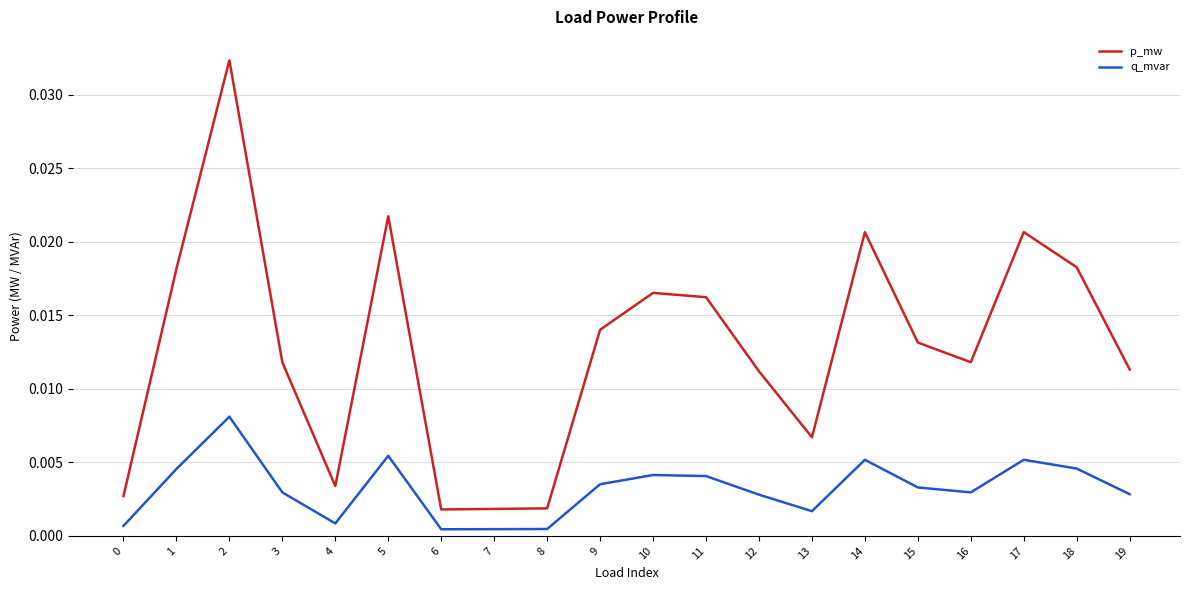

True or false: p_mw and q_mvar cross at least once.

False